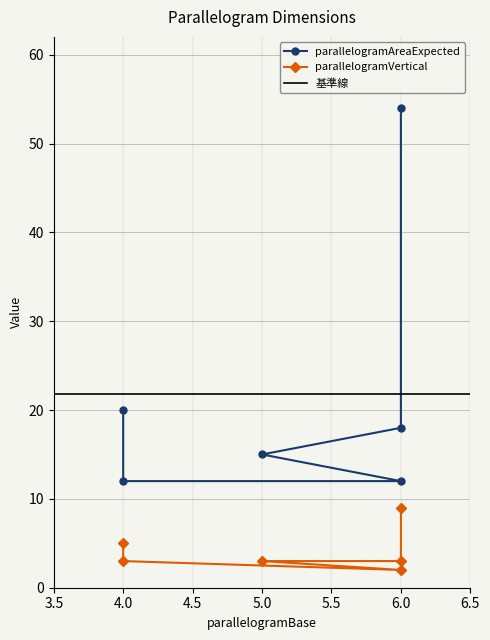

How many interior local valleys does the parallelogramVertical series have?

1